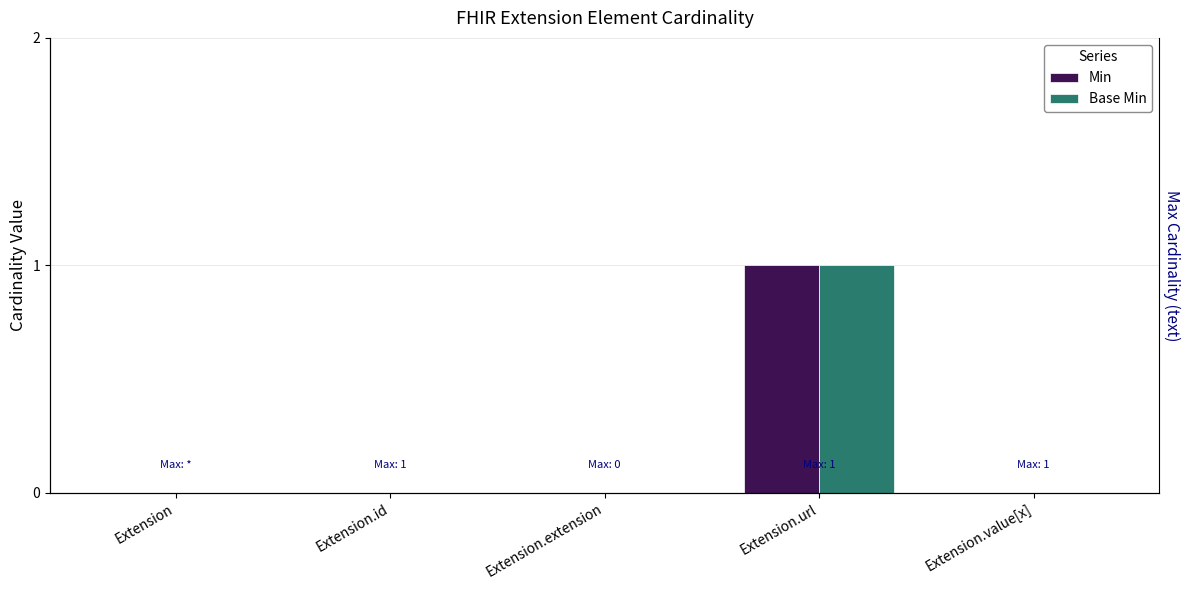

How many bars are there in total?

10